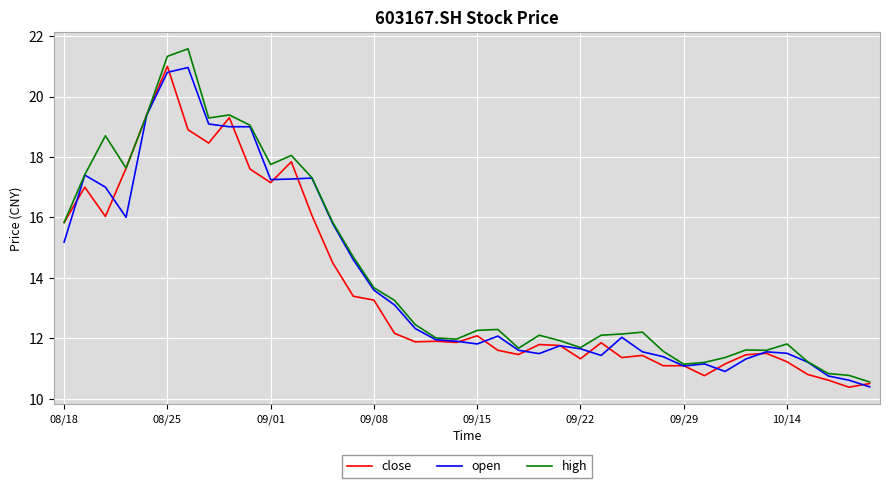

What is the greatest value displayed?

21.6